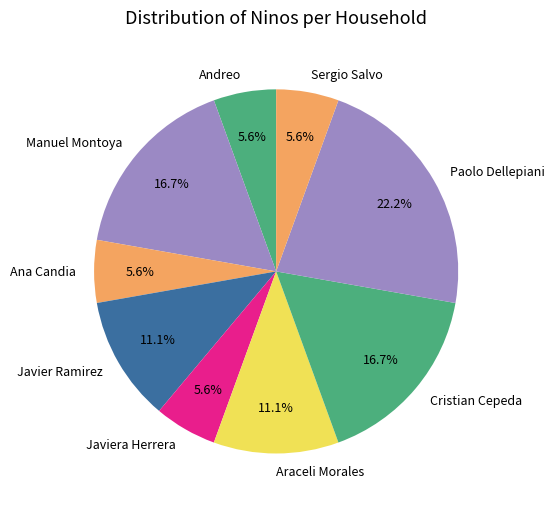

Is the sum of Andreo and Manuel Montoya greater than half?

No